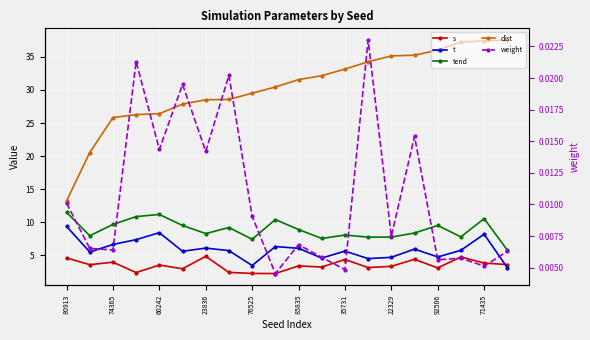

How many data points in tend are less than 8?

7